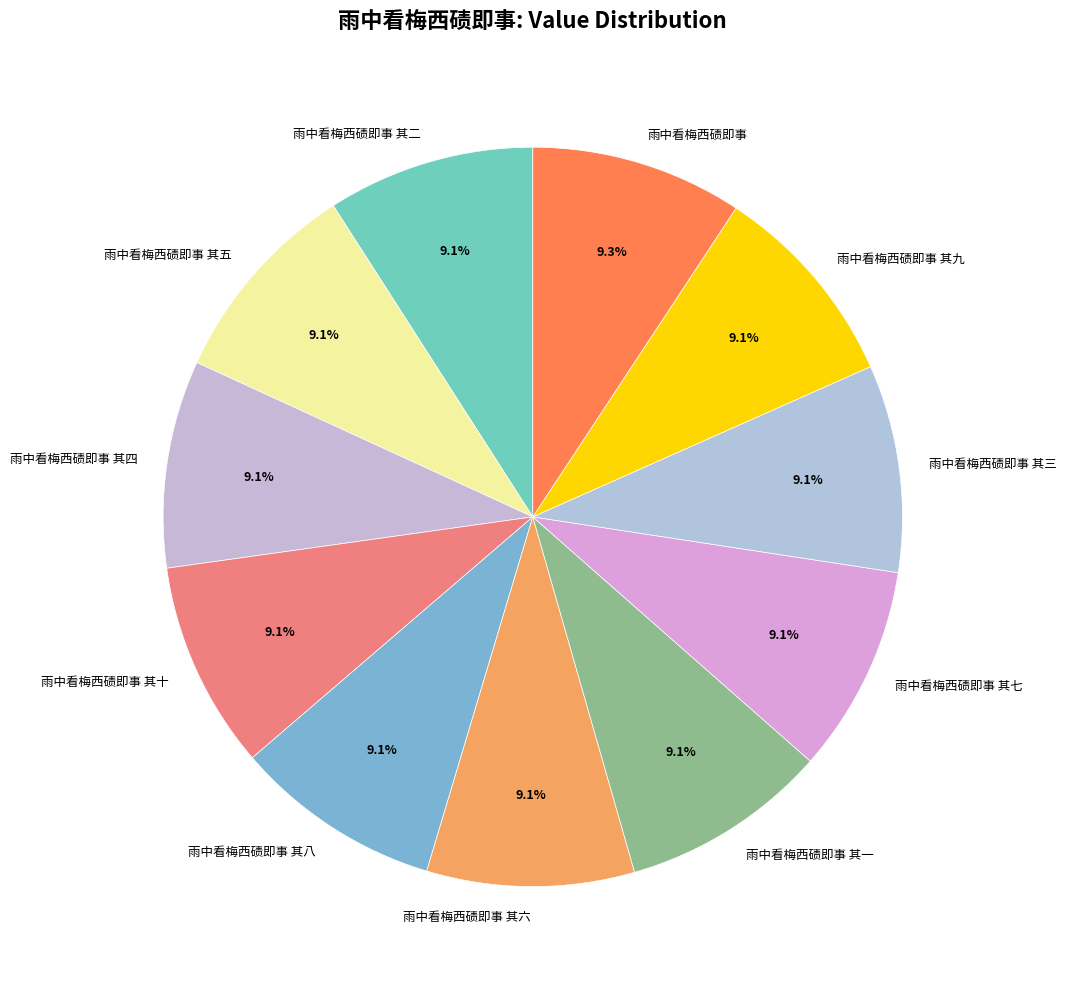

To the nearest percent, what is the average slice percentage?

9%